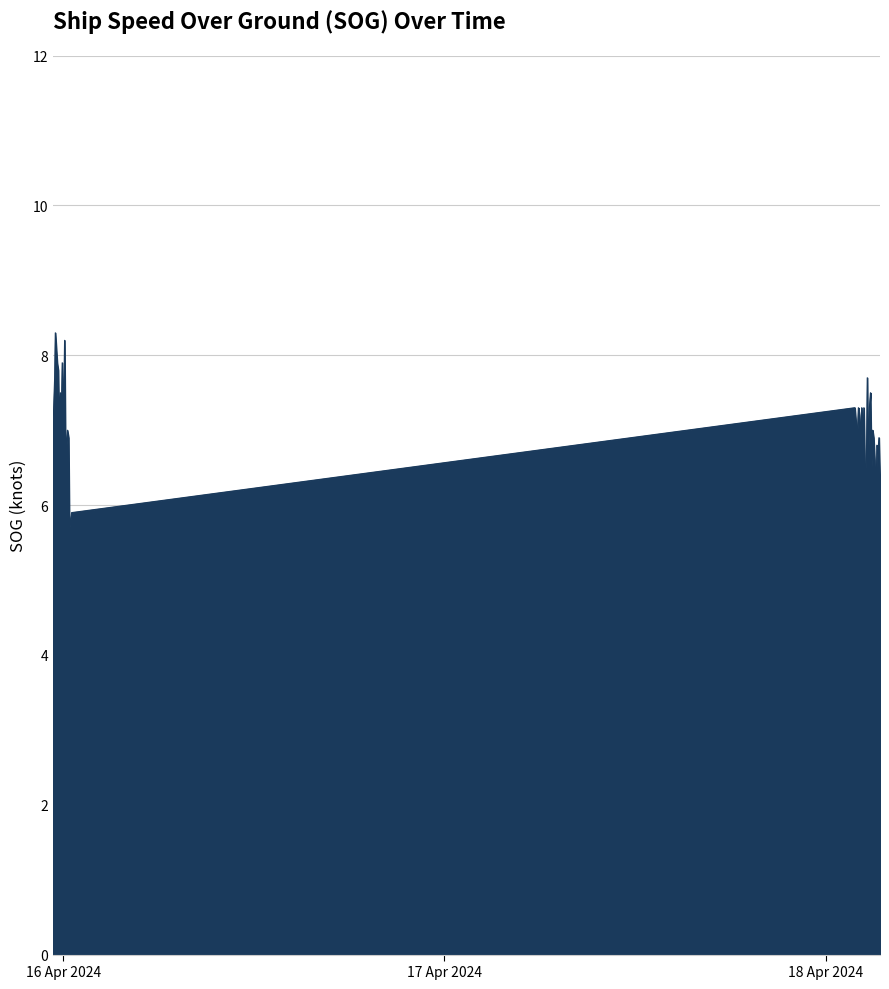

What is the difference between the maximum and minimum values?

2.6